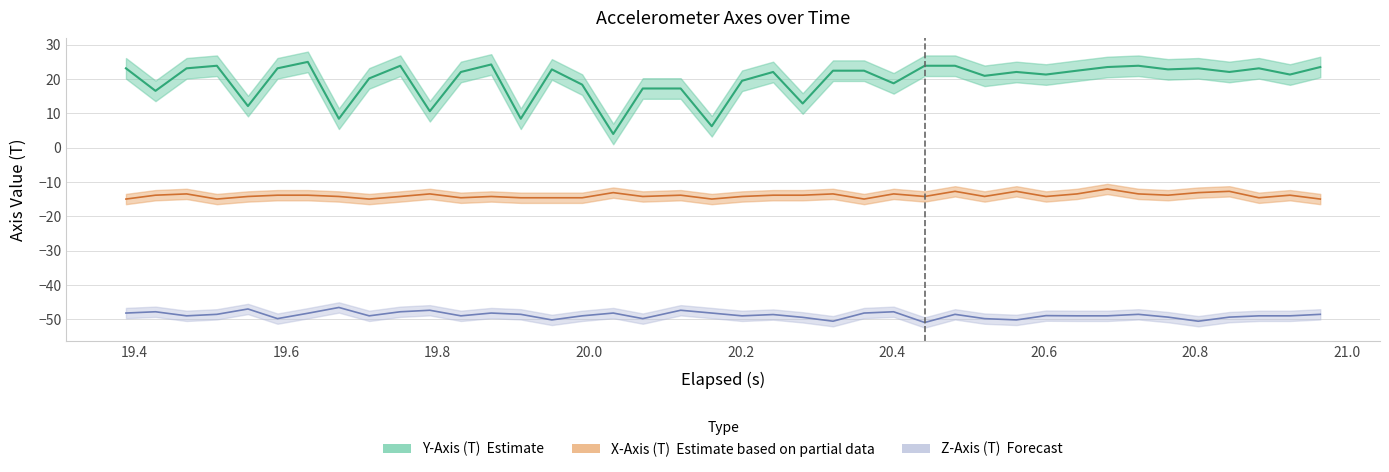

List the series in order of their overall mean, highest first.

Y-Axis (T), X-Axis (T), Z-Axis (T)